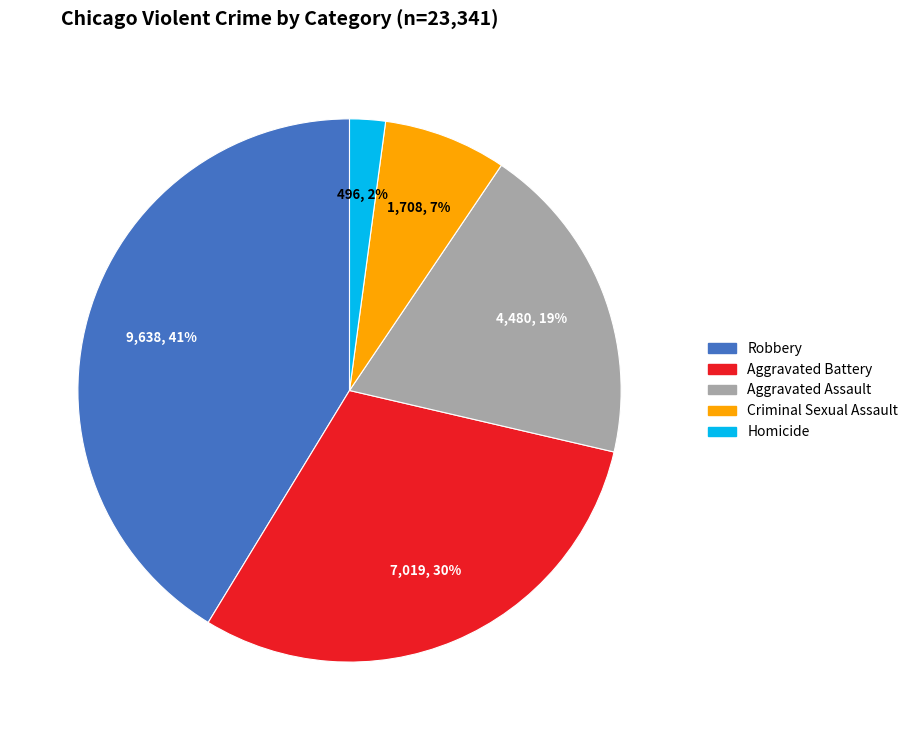

Approximately how many times larger is the value at Aggravated Assault compared to Robbery?

0.5